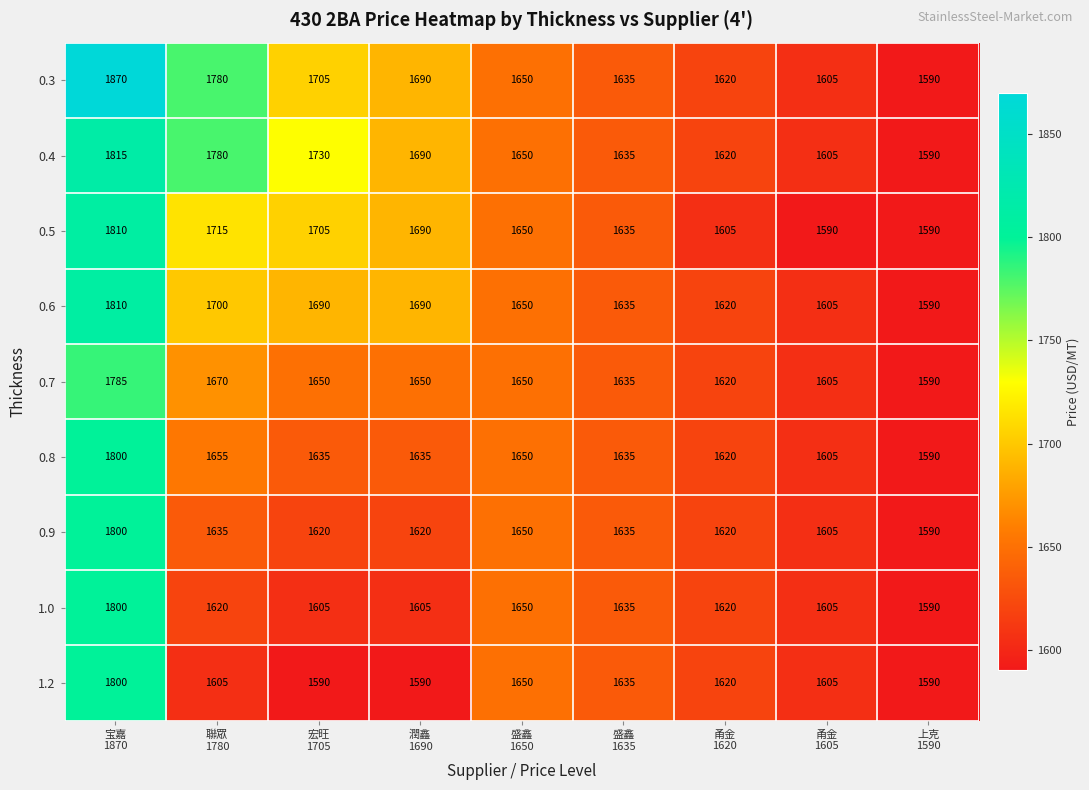

What is the highest value of the 0.6 series?

1810